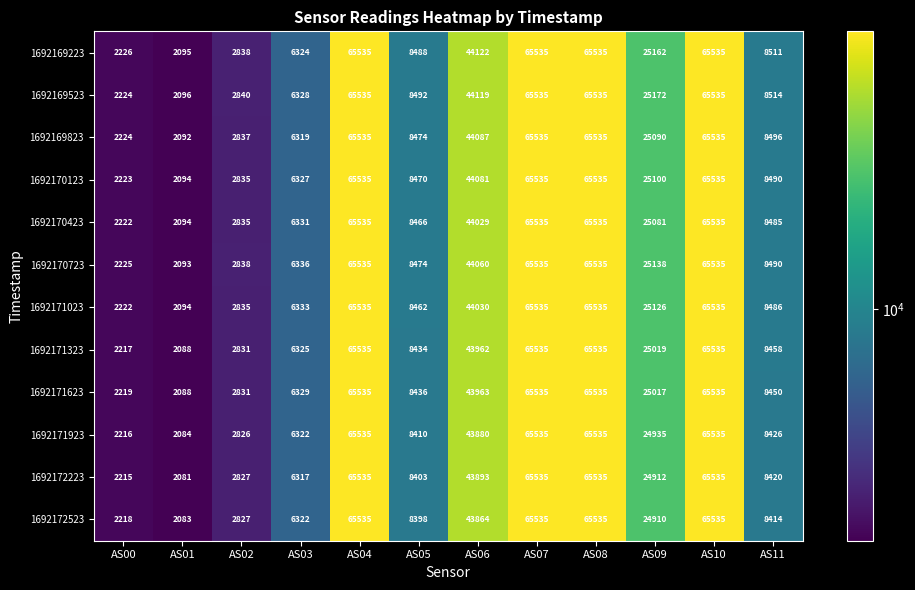

Which series has the largest total across all categories?

1692169523